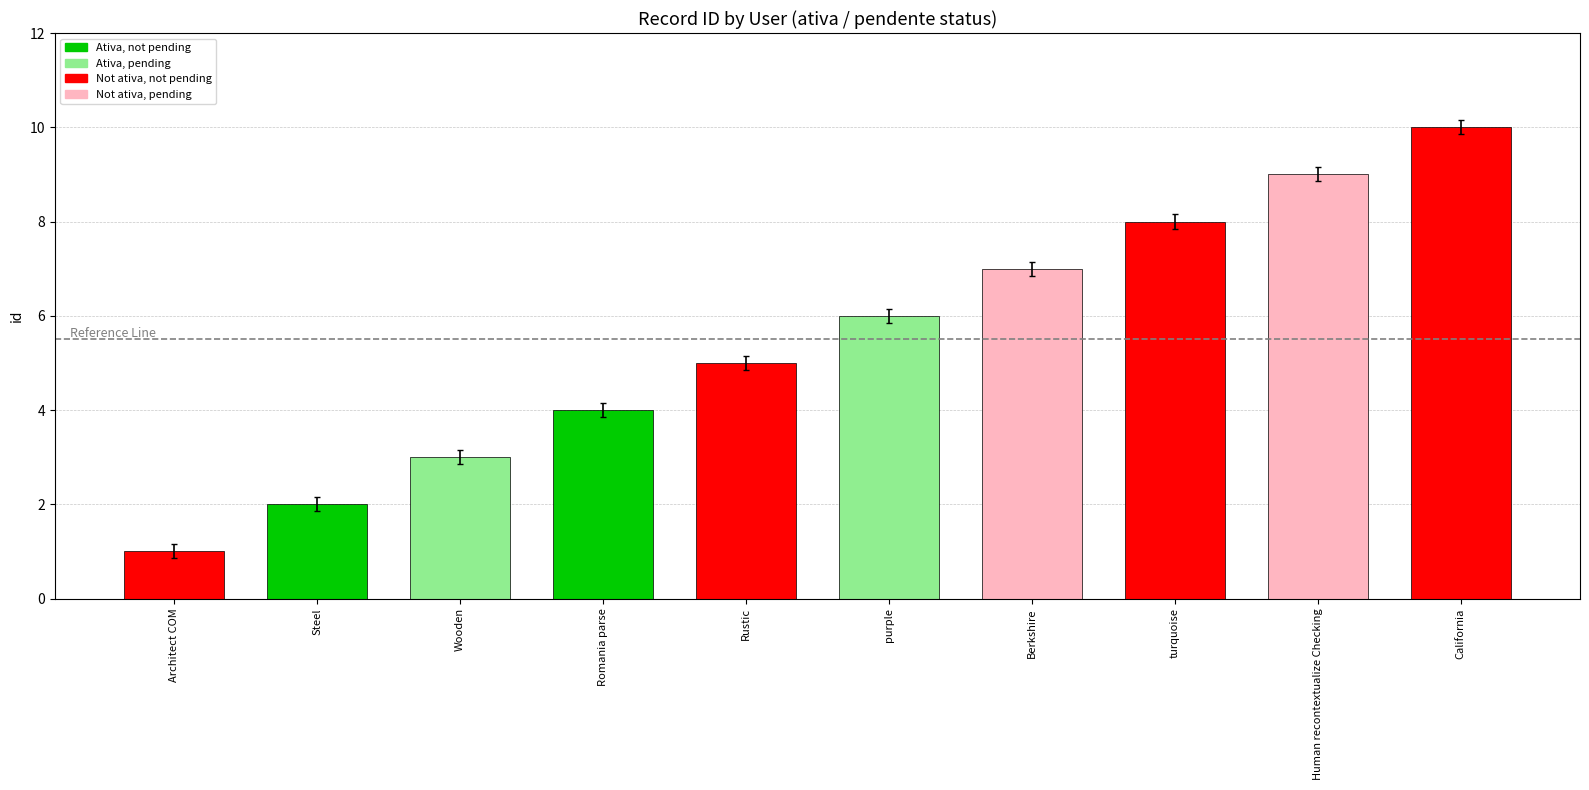

What is the change in value from Romania parse to purple?

+2